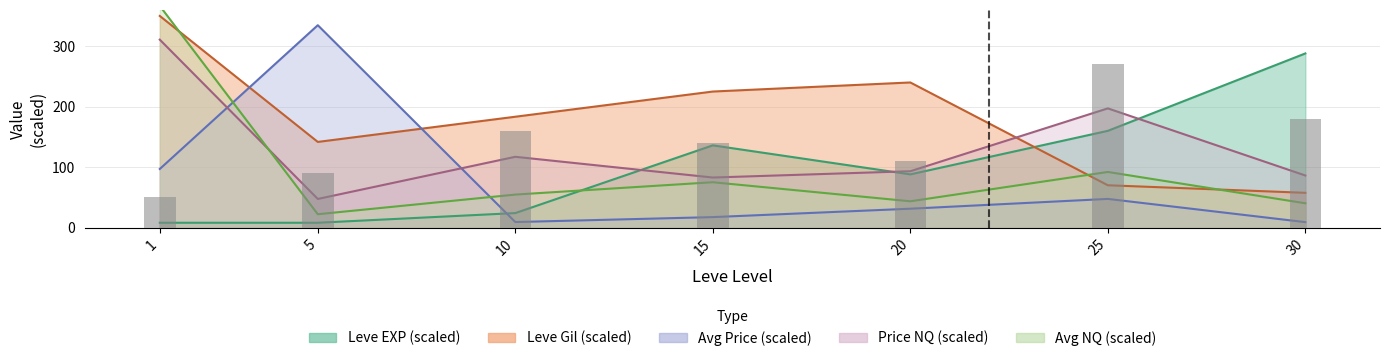

Reading right to left, transcribe all the data shown in this chart.

30=180	25=270	20=110	15=140	10=160	5=90	1=50